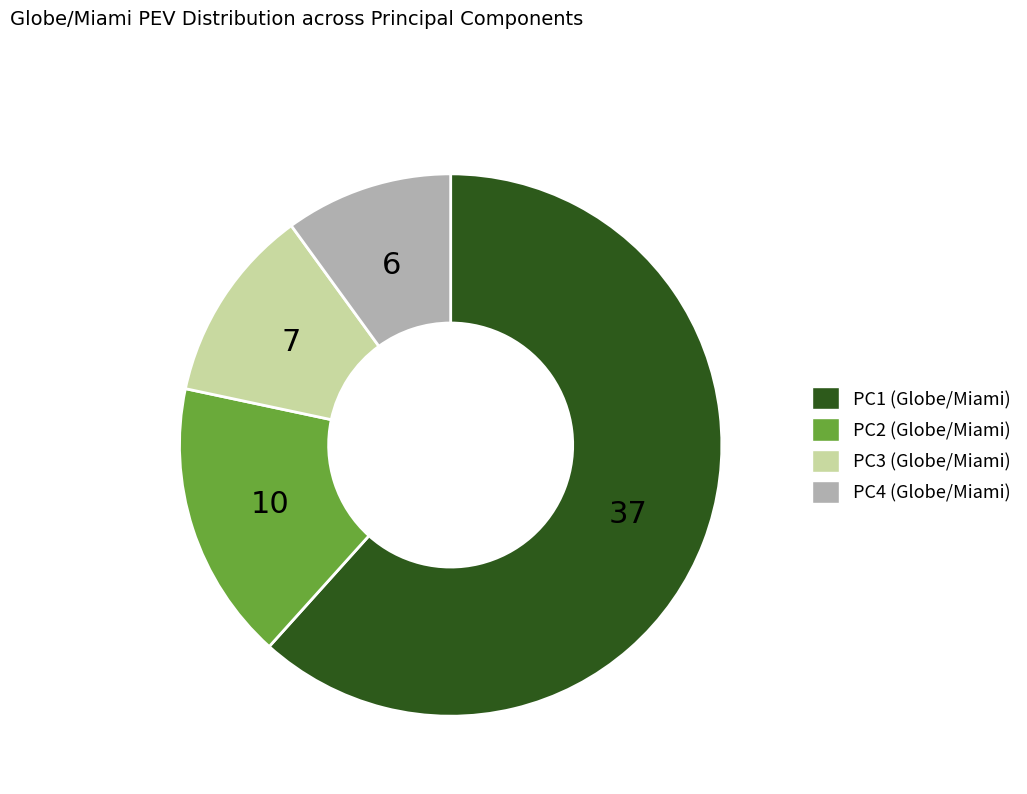

Rank the categories by value from lowest to highest.

PC4, PC3, PC2, PC1